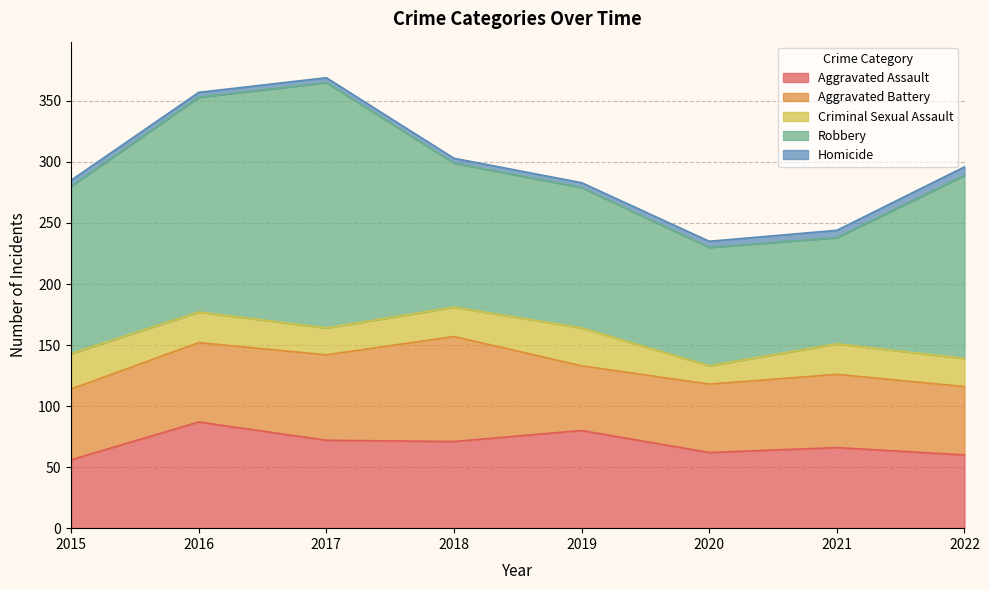

Where is the first local minimum for Aggravated Assault?

2018